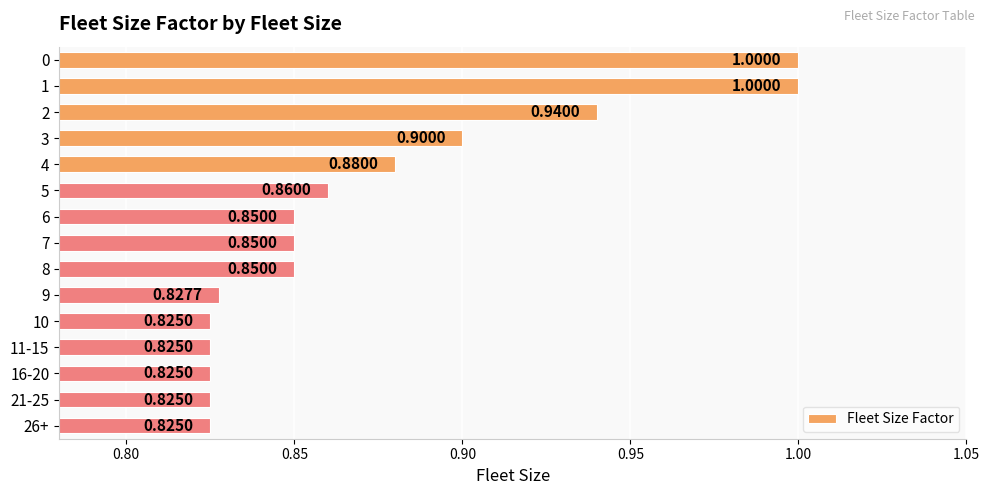

Which has a higher value, 3 or 7?

3